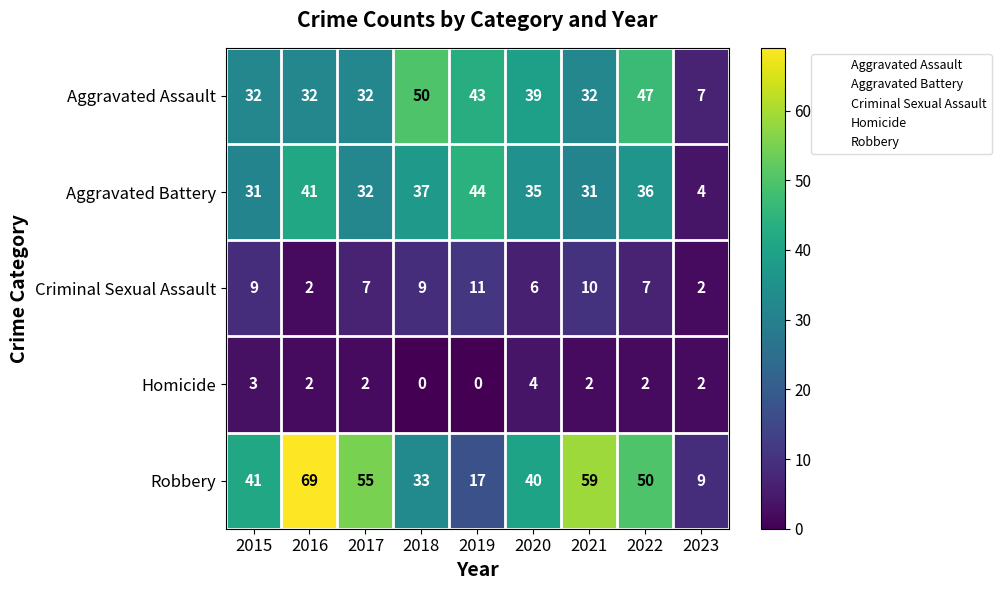

Which label corresponds to the largest value in the chart?

2016